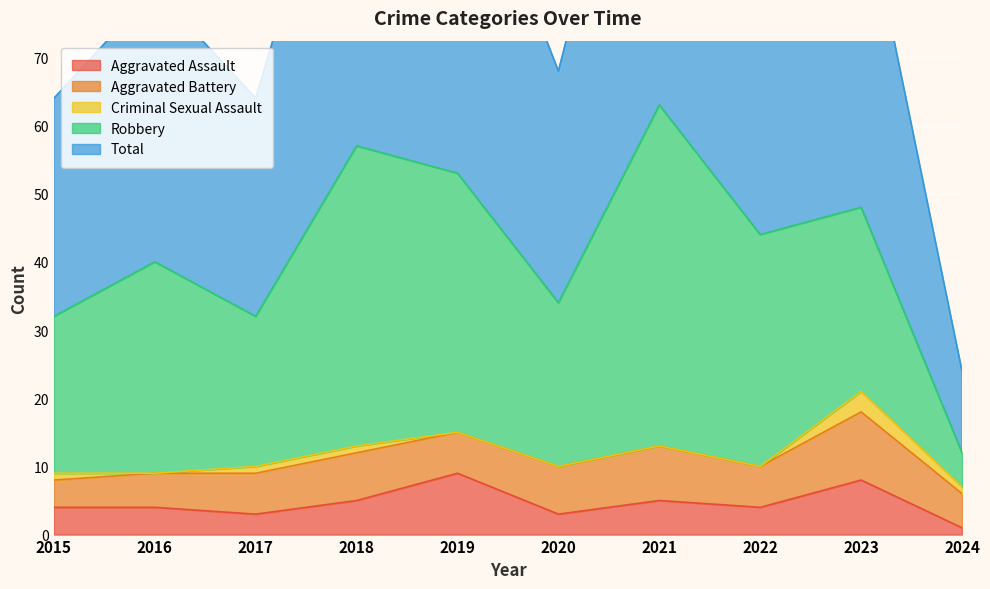

Which has a higher value, 2020 or 2024?

2020